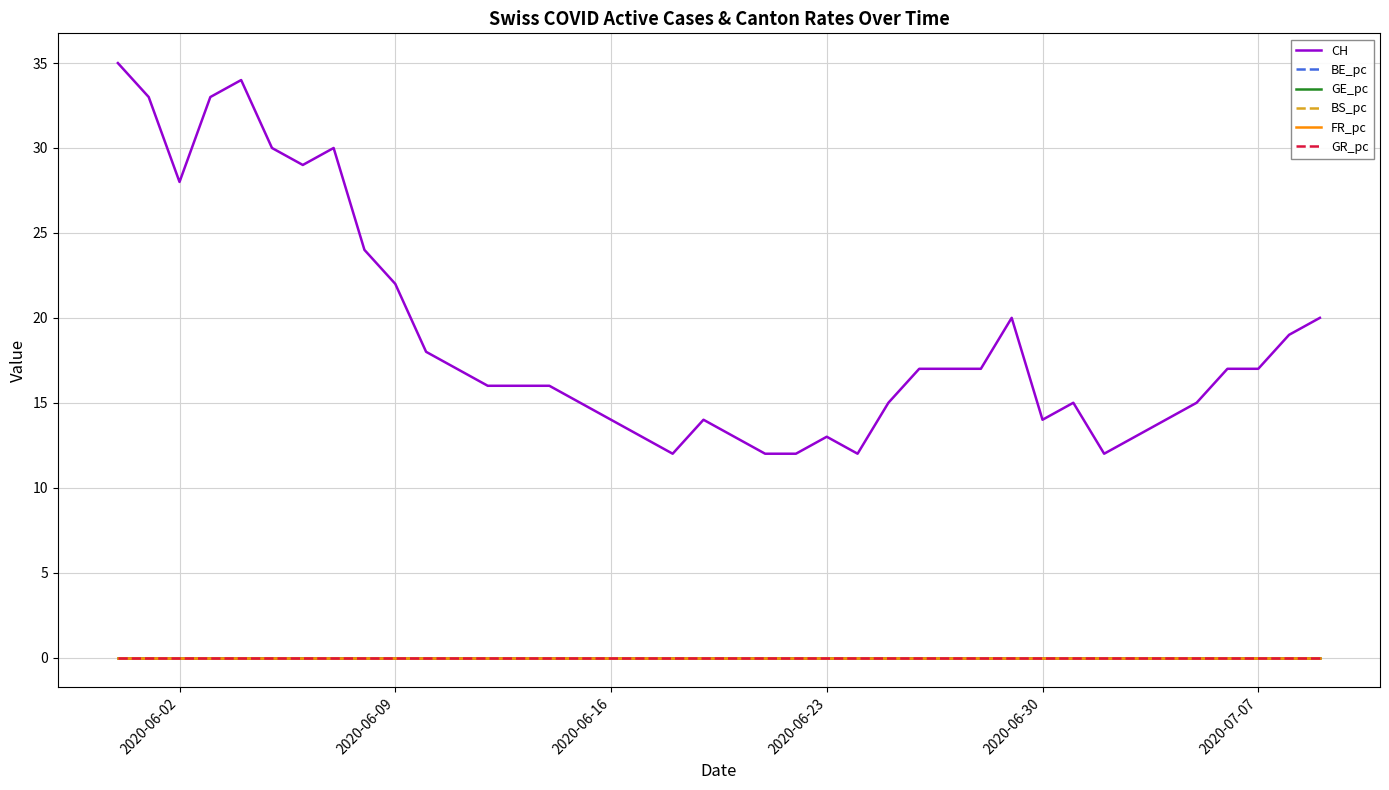

Which series has the widest spread of values?

CH